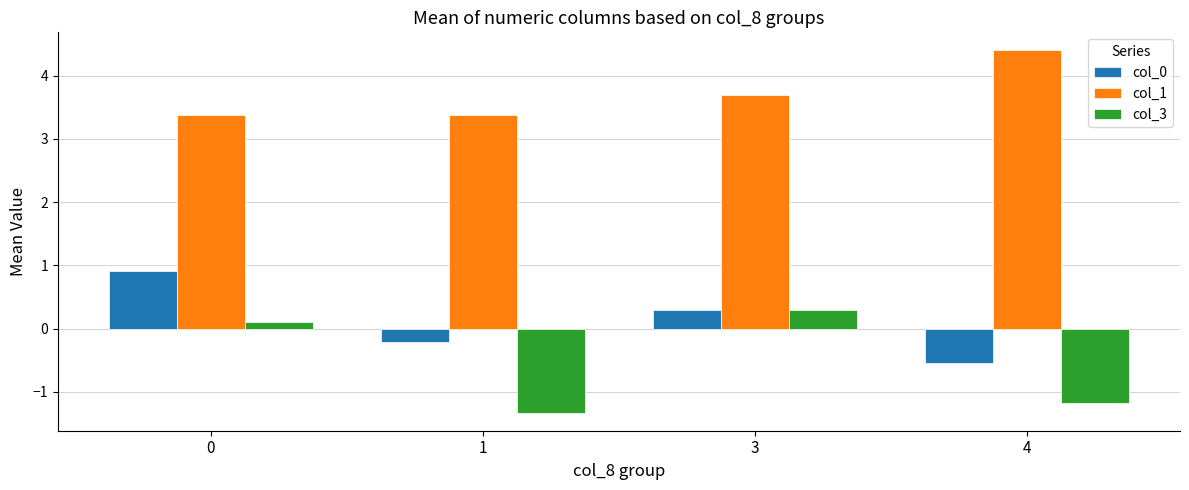

Which category has the lowest value in the col_3 series?

1